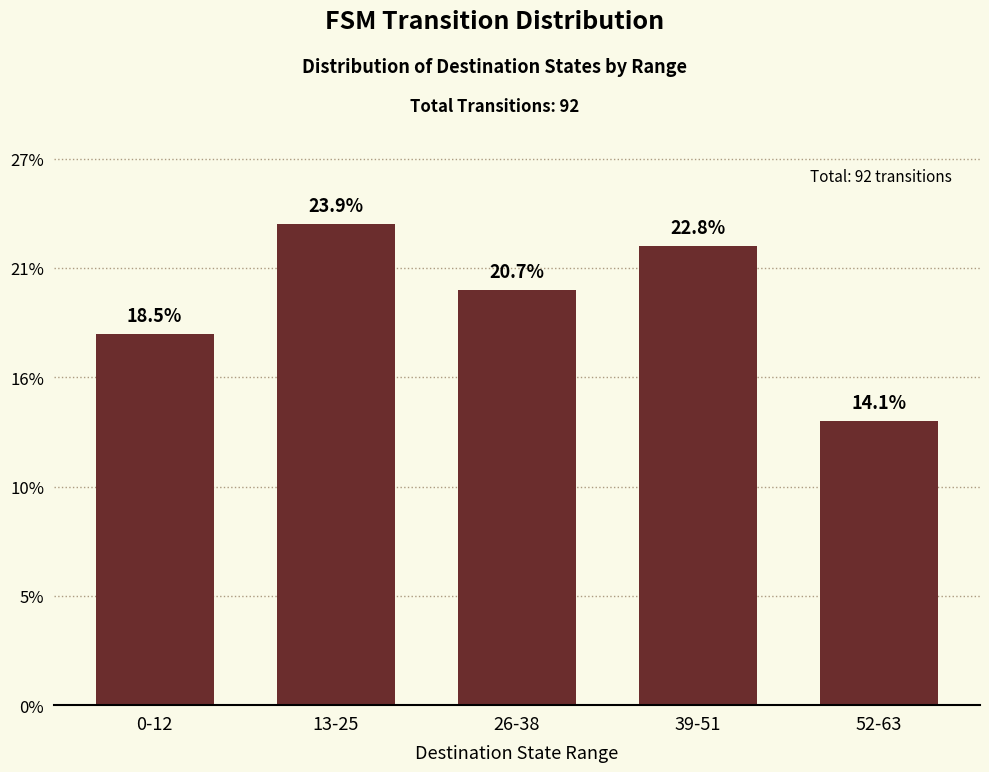

Does the chart contain any negative values?

No